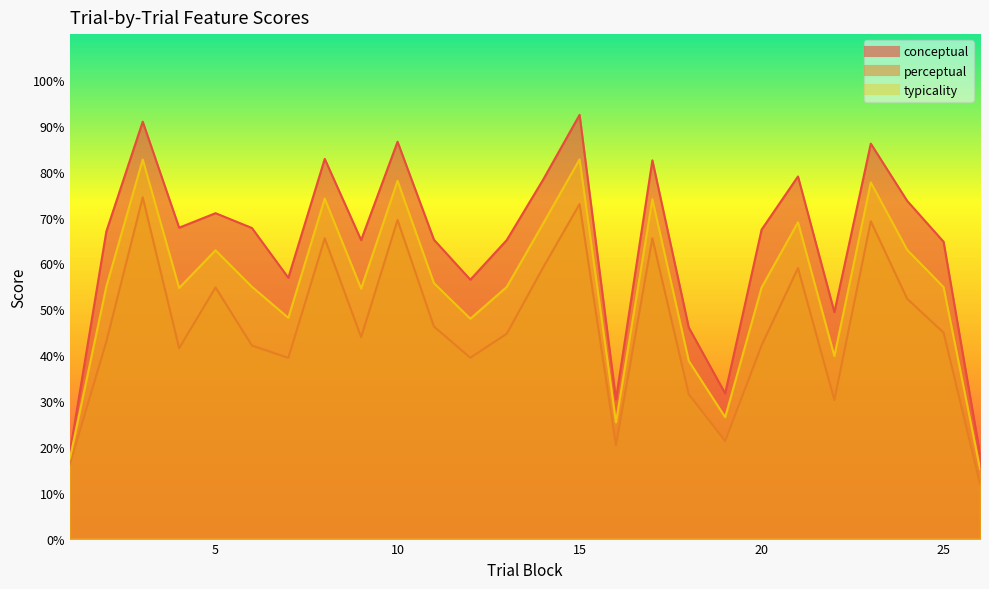

What is the average value of the conceptual series?

63.9